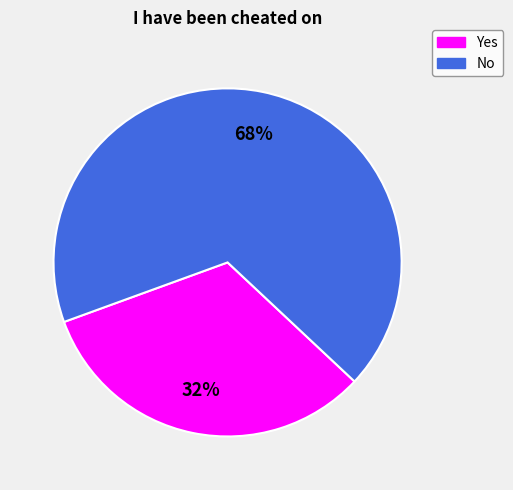

Between No and Yes, which is larger?

No